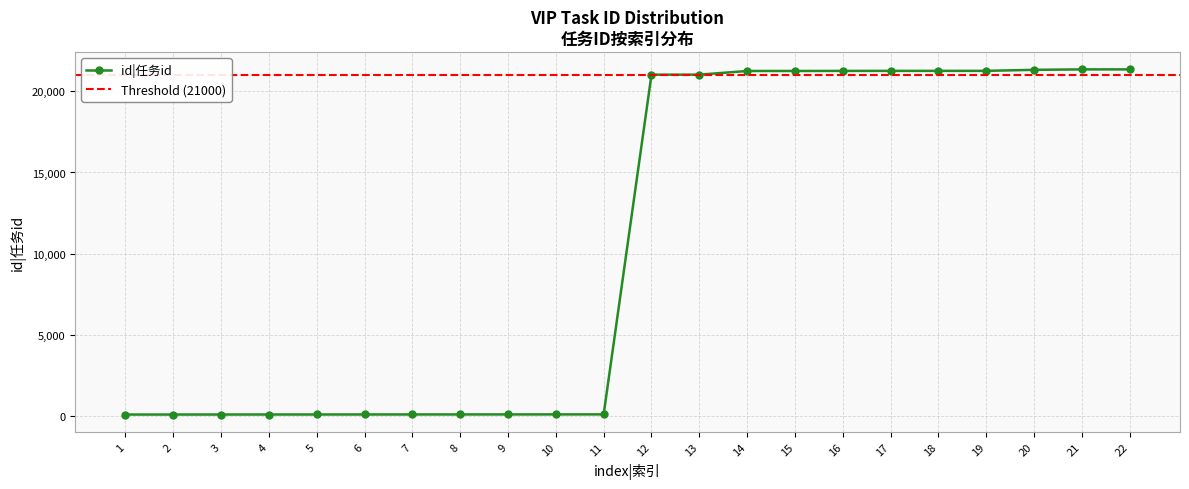

How many lines are shown in the chart?

1